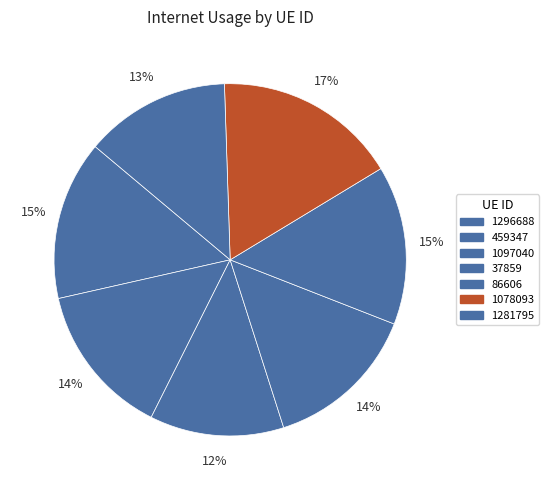

How many segments does this pie chart have?

7